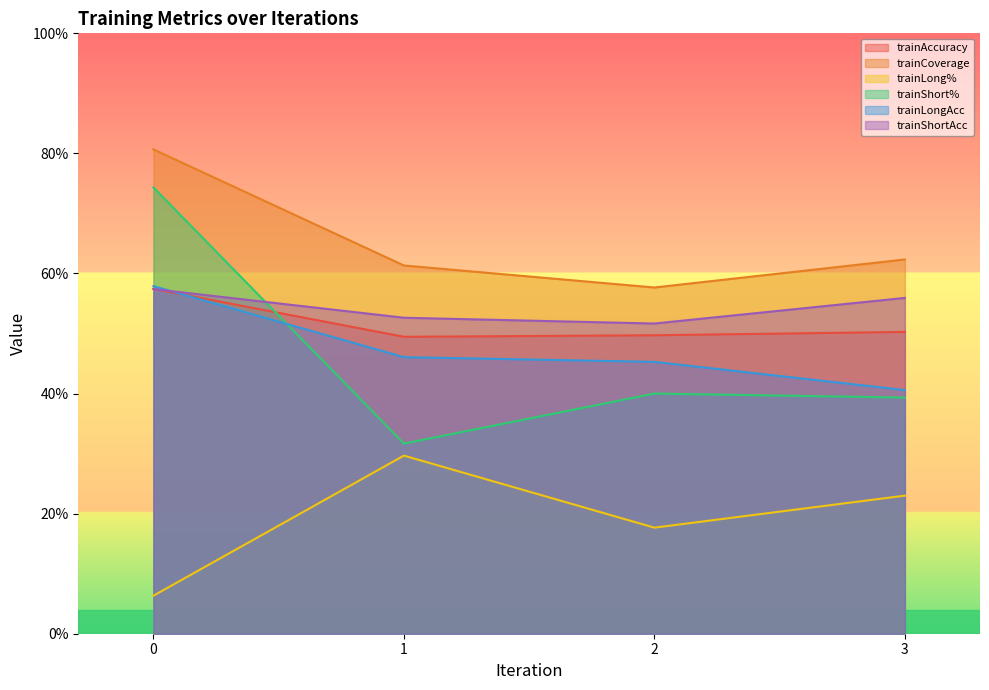

What is the difference between the maximum and second lowest values in the trainLong% series?

0.1